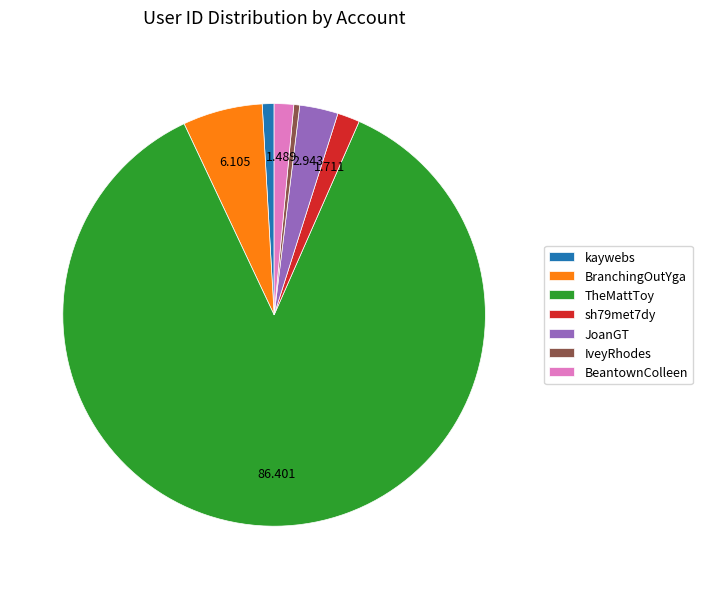

Which has a higher value, TheMattToy or IveyRhodes?

TheMattToy